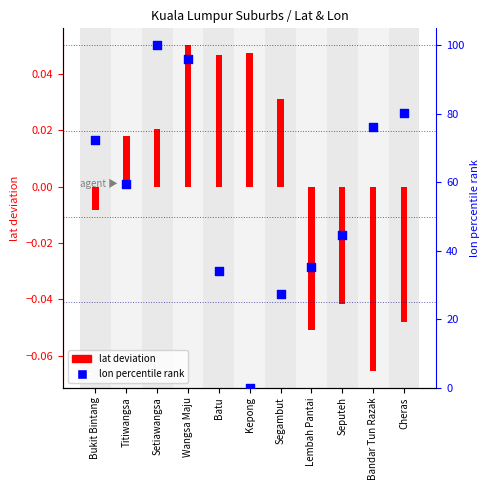

What are all the series names shown in the legend?

lat deviation, lon percentile rank